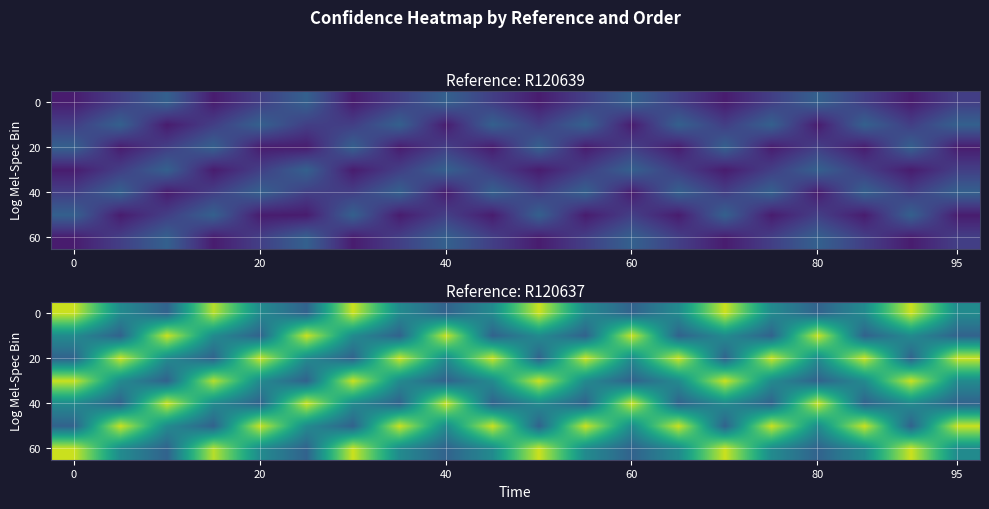

The 60 series shows 128.2 at 0. True or false?

False